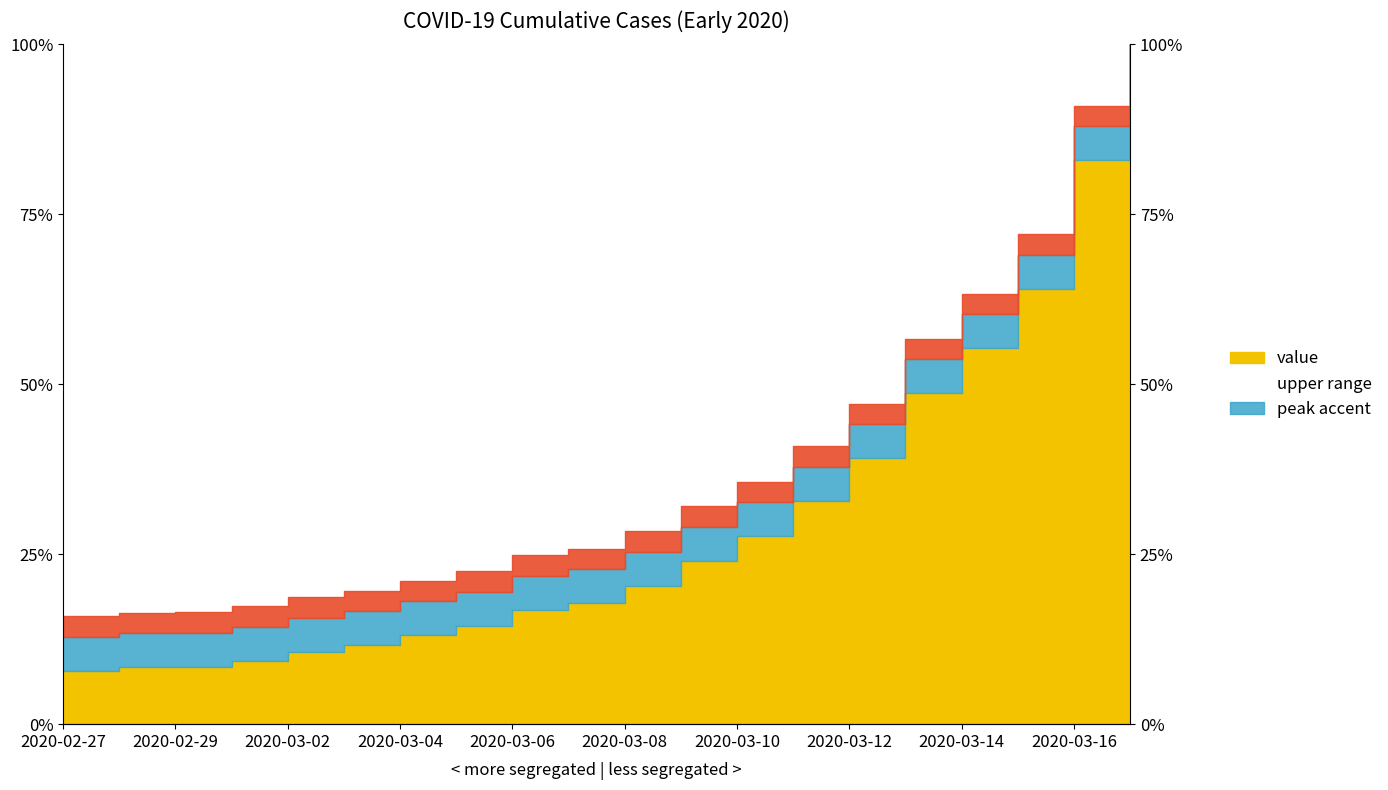

Rank the categories by value from highest to lowest.

2020-03-17, 2020-03-16, 2020-03-15, 2020-03-14, 2020-03-13, 2020-03-12, 2020-03-11, 2020-03-10, 2020-03-09, 2020-03-08, 2020-03-07, 2020-03-06, 2020-03-05, 2020-03-04, 2020-03-03, 2020-03-02, 2020-03-01, 2020-02-29, 2020-02-28, 2020-02-27